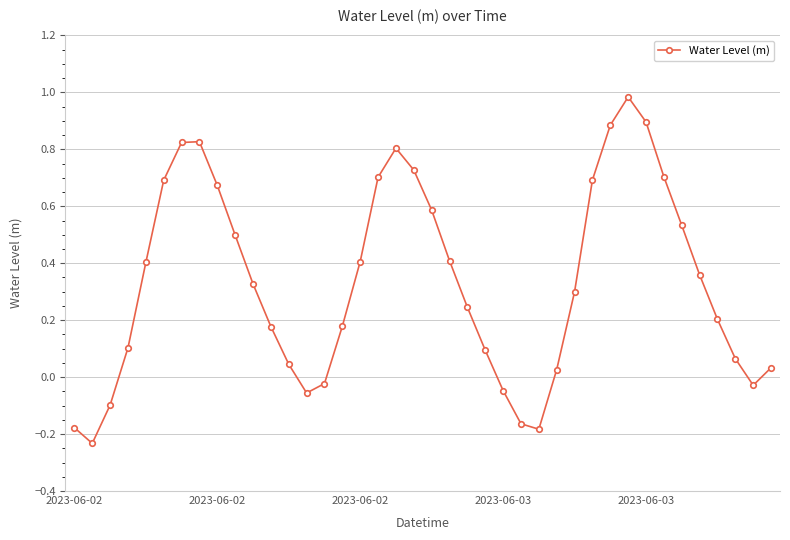

What is the sum of all values?

13.4